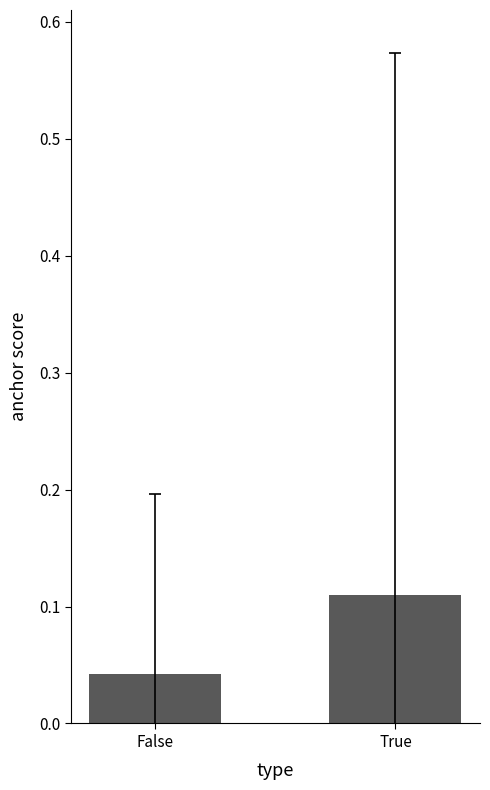

At which category does the chart reach its minimum across all series?

False